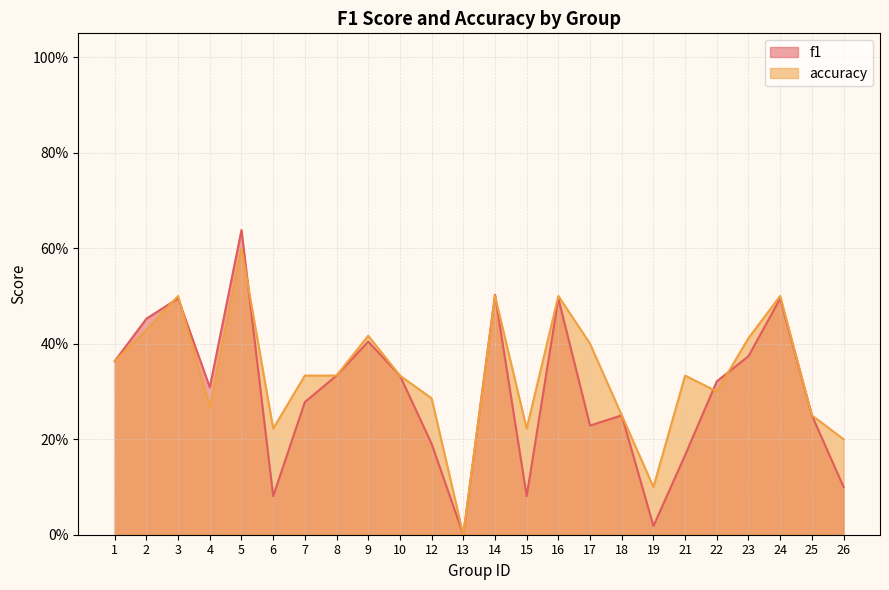

Is the value of f1 at 7 greater than the value of accuracy at 5?

No